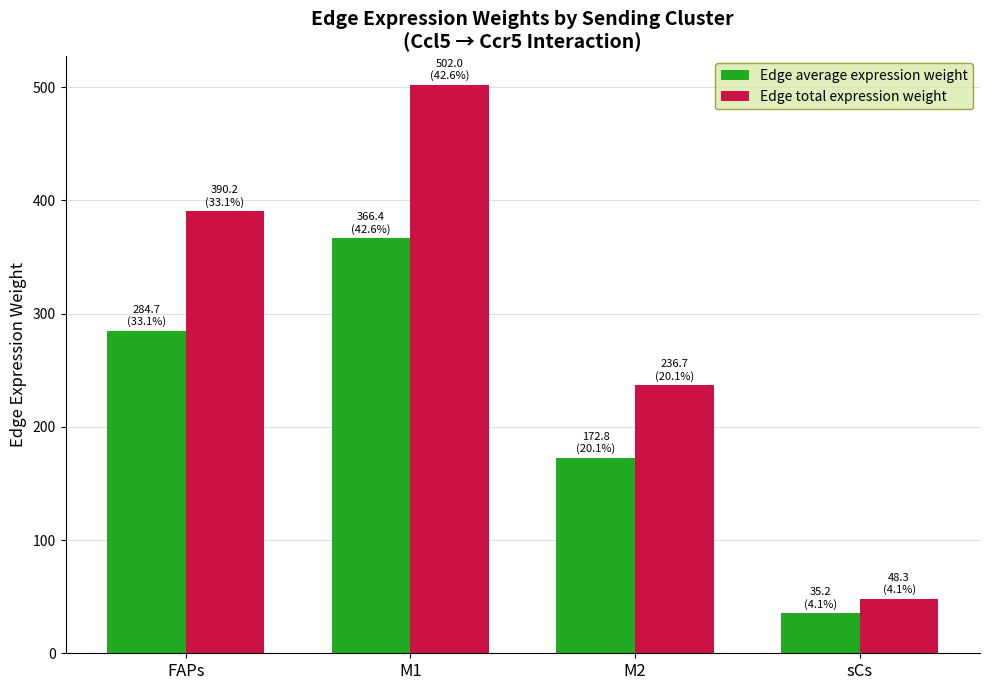

Reading right to left, transcribe all the data shown in this chart.

Edge average expression weight: sCs=35.2	M2=172.8	M1=366.4	FAPs=284.7
Edge total expression weight: sCs=48.3	M2=236.7	M1=502.0	FAPs=390.2